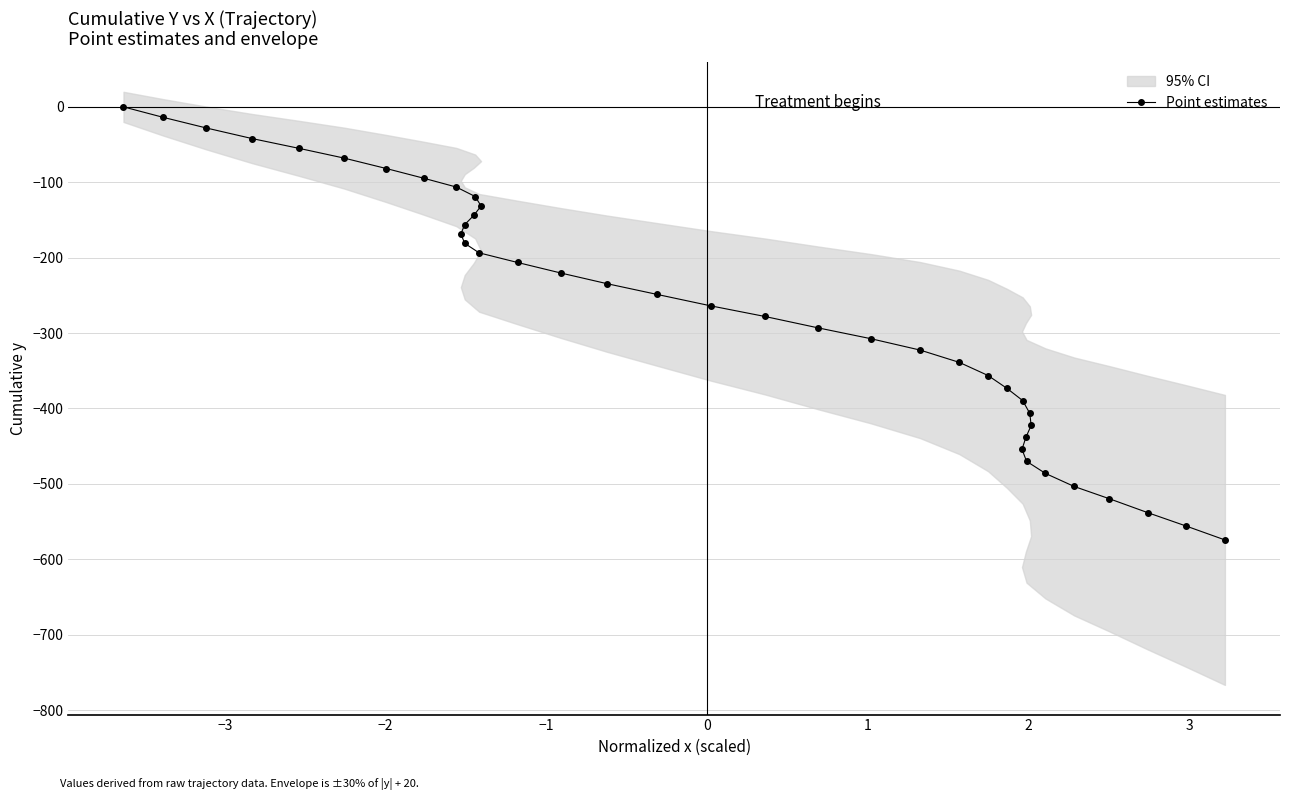

What is the value of the 40th point from the left?

-574.4